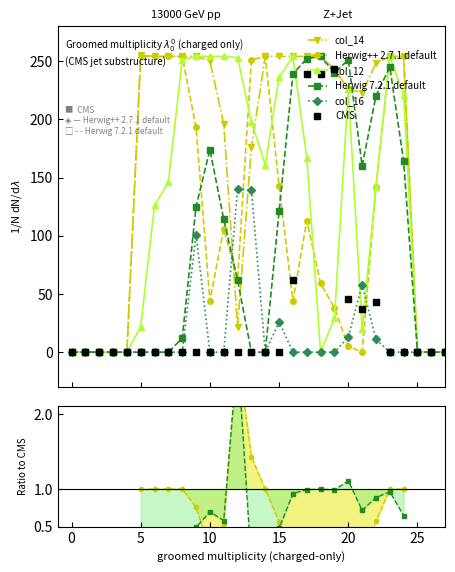

At which category is the sum across all series the highest?

17